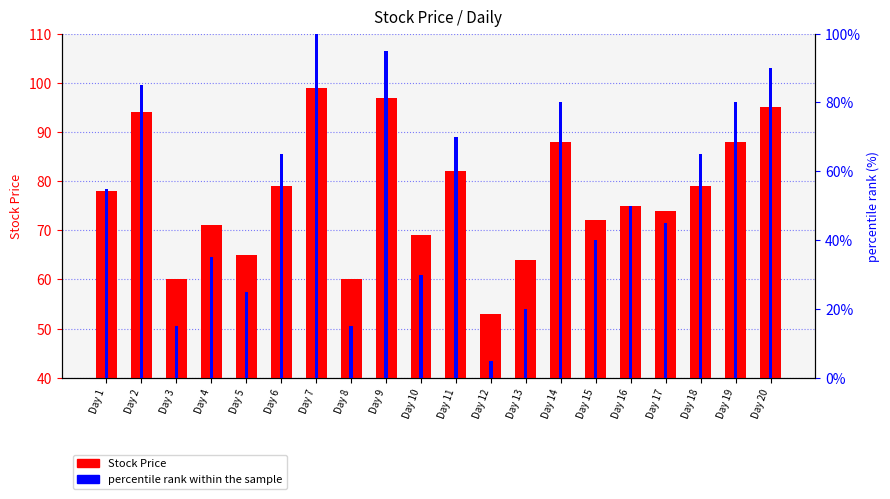

Reading left to right, transcribe all the data shown in this chart.

Stock Price: Day 1=78.0	Day 2=94.0	Day 3=60.0	Day 4=71.0	Day 5=65.0	Day 6=79.0	Day 7=99.0	Day 8=60.0	Day 9=97.0	Day 10=69.0	Day 11=82.0	Day 12=53.0	Day 13=64.0	Day 14=88.0	Day 15=72.0	Day 16=75.0	Day 17=74.0	Day 18=79.0	Day 19=88.0	Day 20=95.0
percentile rank within the sample: Day 1=55.0	Day 2=85.0	Day 3=15.0	Day 4=35.0	Day 5=25.0	Day 6=65.0	Day 7=100.0	Day 8=15.0	Day 9=95.0	Day 10=30.0	Day 11=70.0	Day 12=5.0	Day 13=20.0	Day 14=80.0	Day 15=40.0	Day 16=50.0	Day 17=45.0	Day 18=65.0	Day 19=80.0	Day 20=90.0